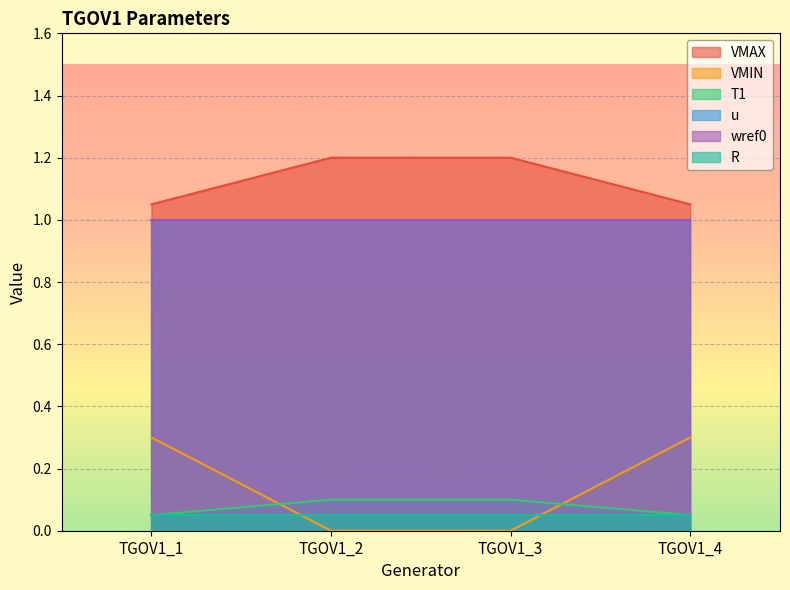

True or false: VMIN and VMAX cross at least once.

False